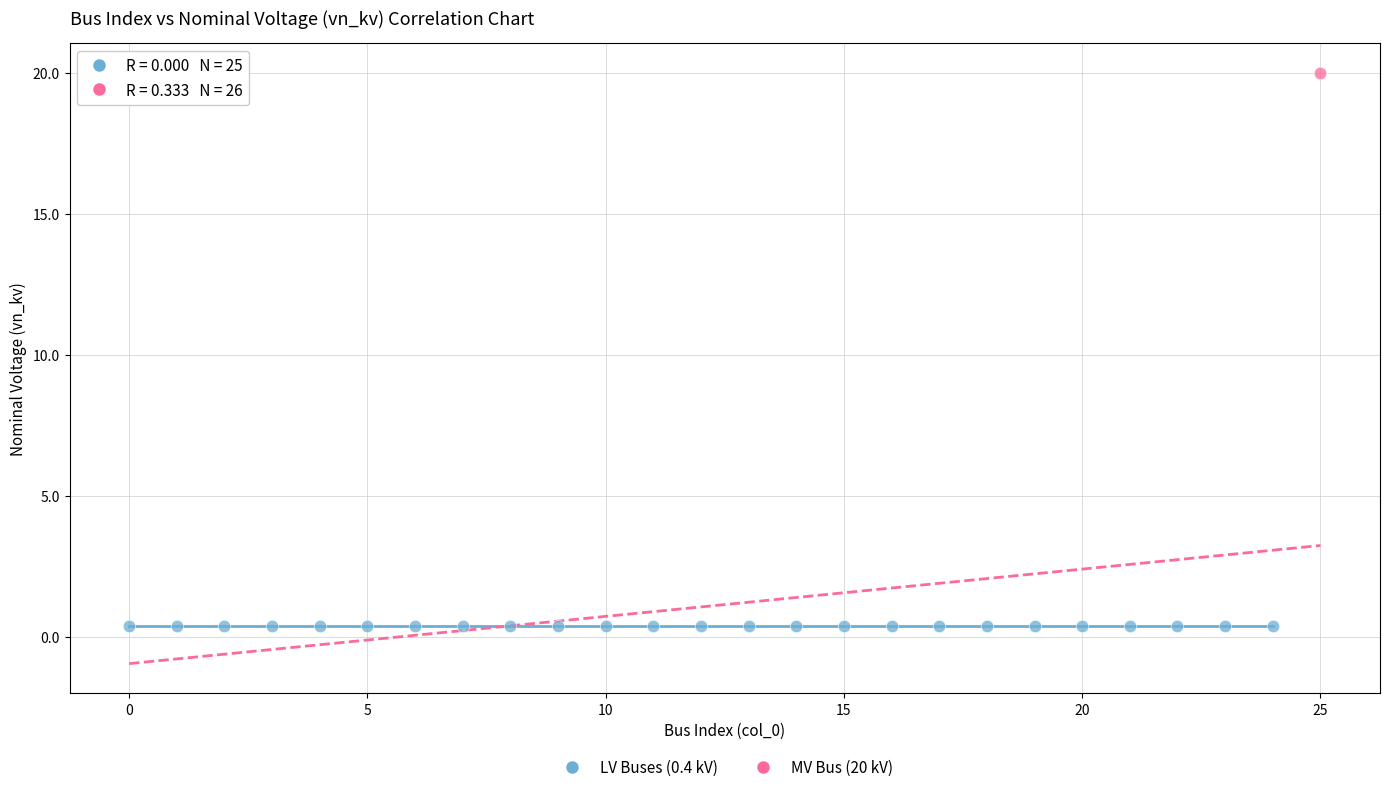

Which series contains the lowest Y value?

LV Buses (0.4 kV)